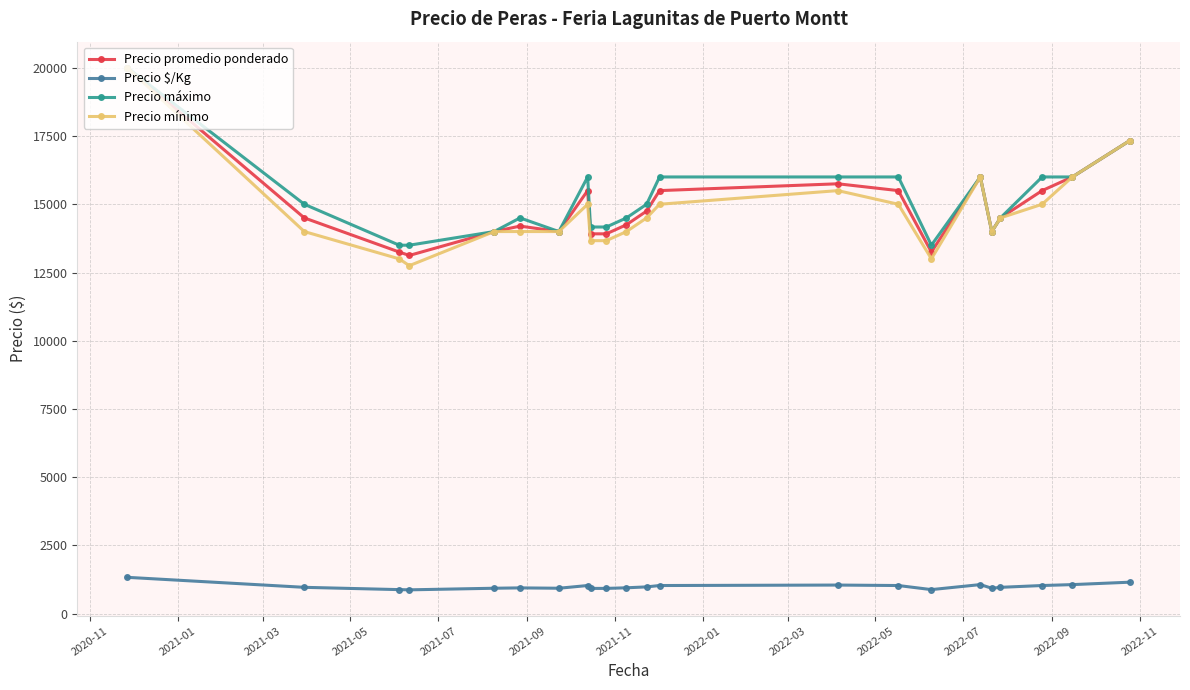

Which series has the largest range (max minus min)?

Precio mínimo